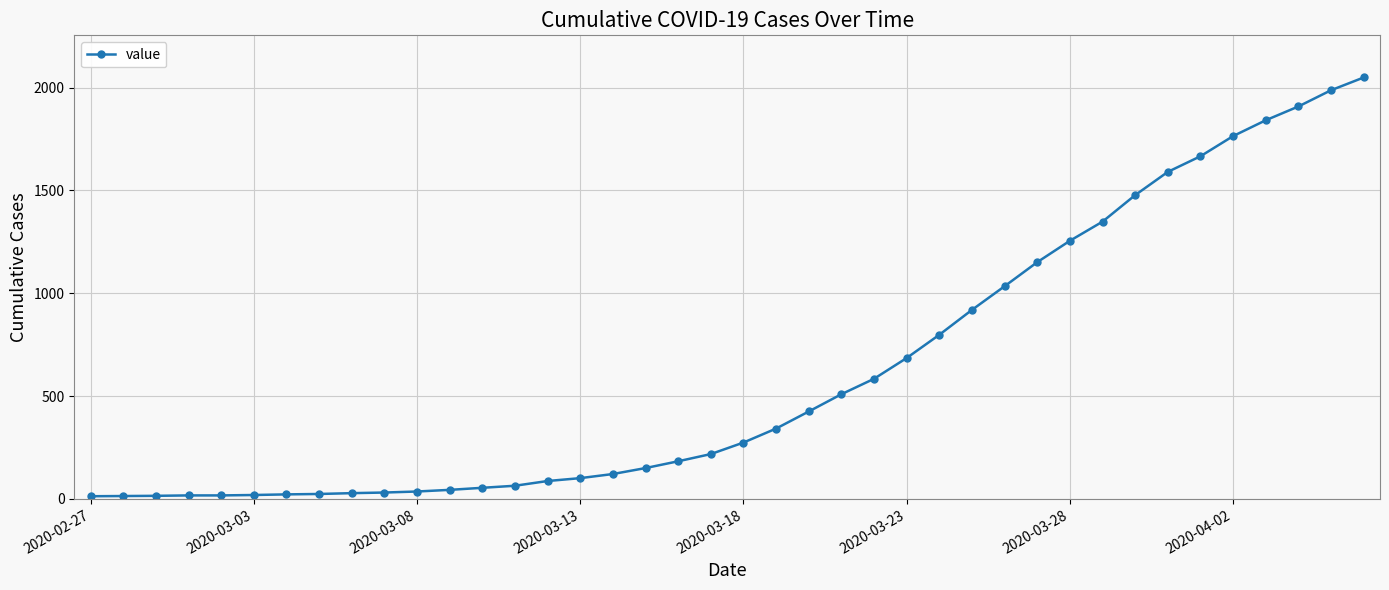

What is the greatest value displayed?

2049